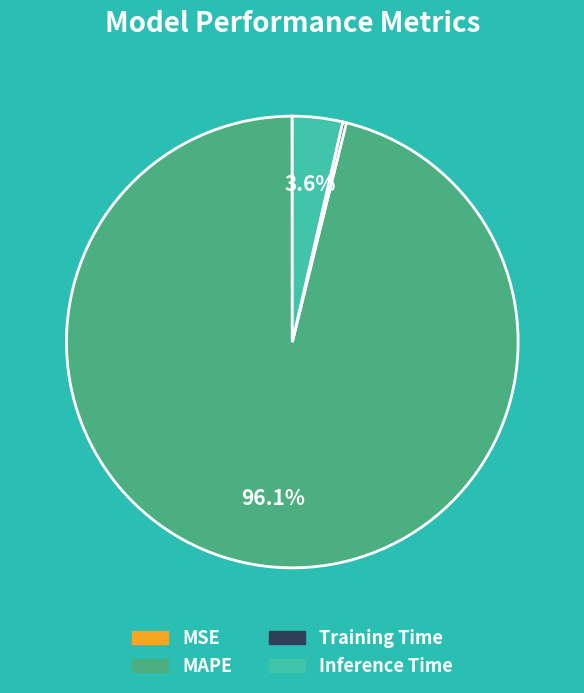

How much of the chart is everything except MAPE?

3.9%